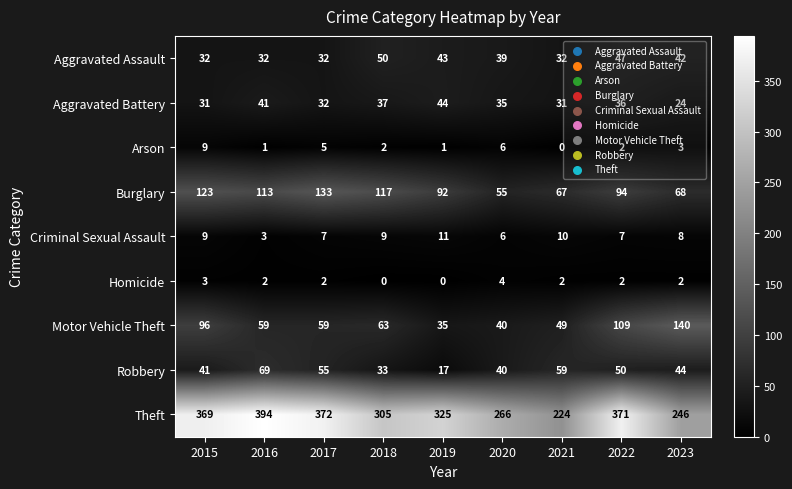

Which series changed the most between 2015 and 2020?

Theft